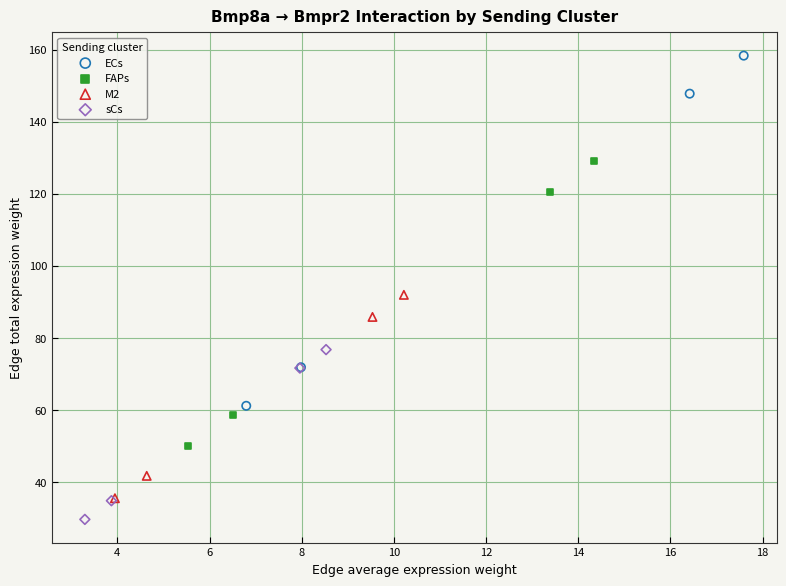

Which series contains the lowest Y value?

sCs